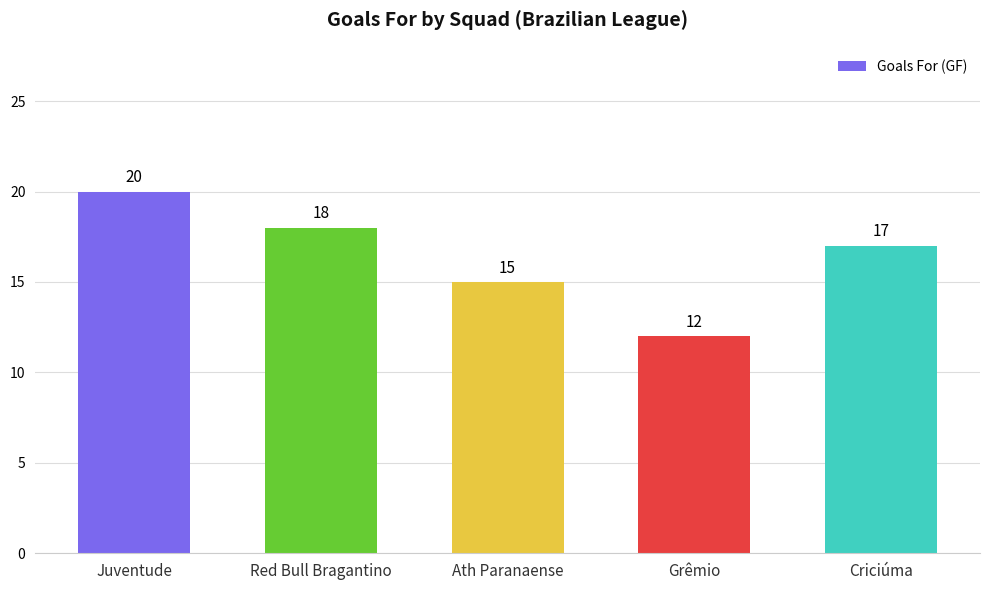

Where does the data first go above 17?

Juventude